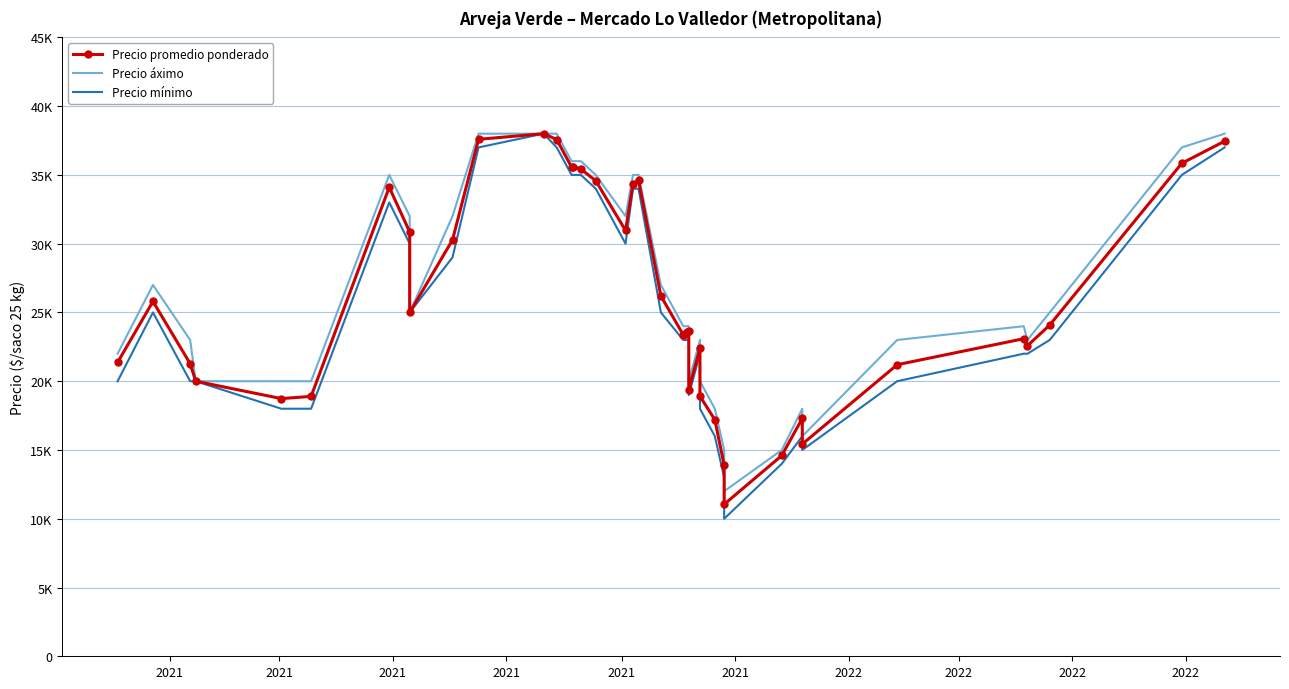

At how many categories does at least one series exceed 25908?

17